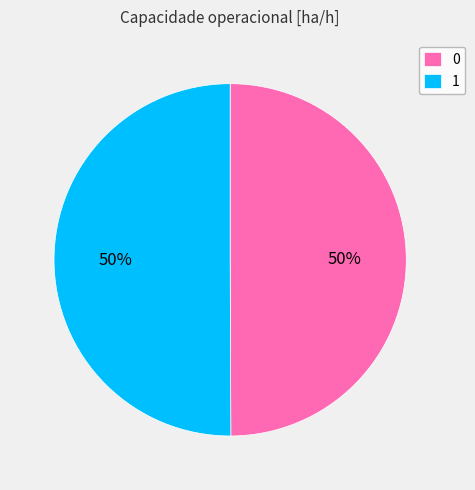

To the nearest percent, what is the average slice percentage?

50%